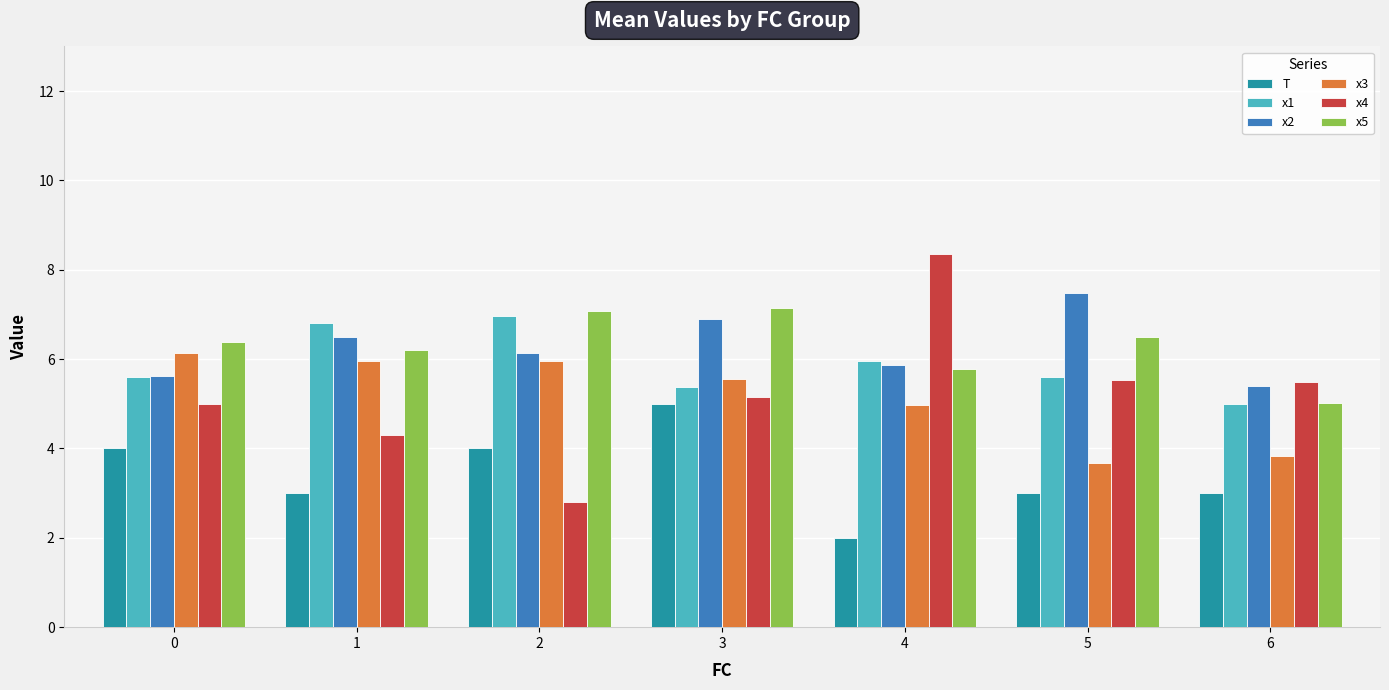

How many bars are there in each group?

6